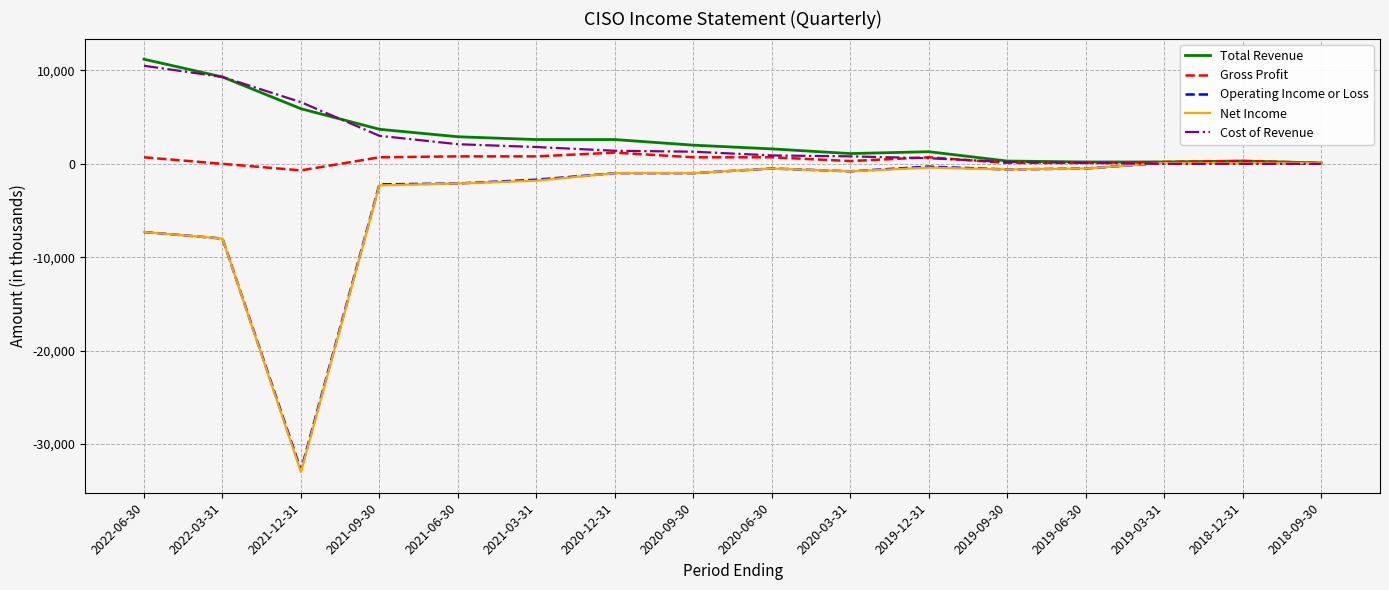

Which series has the largest range (max minus min)?

Net Income